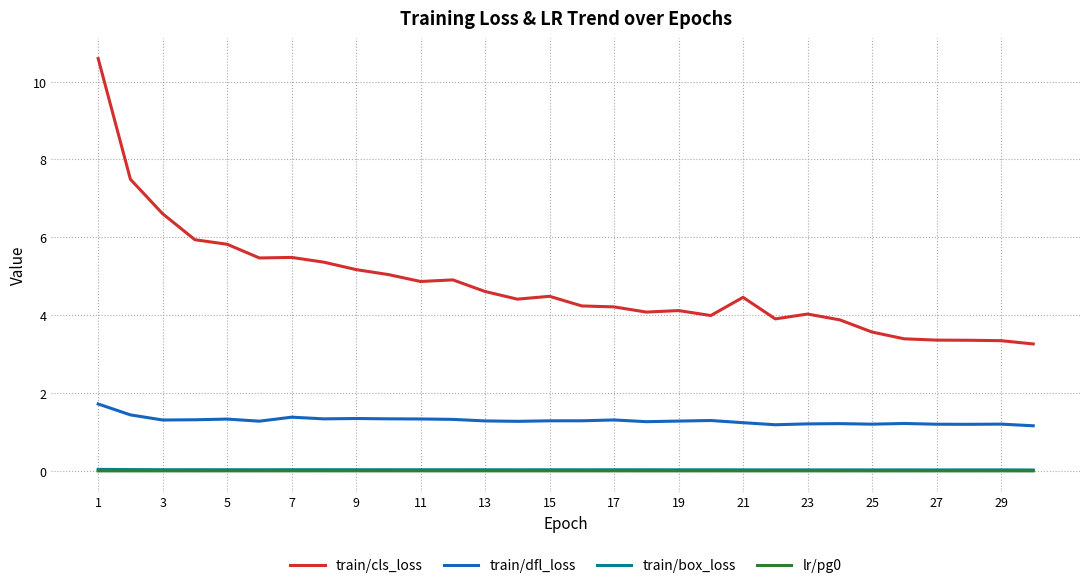

How many lines are shown in the chart?

4